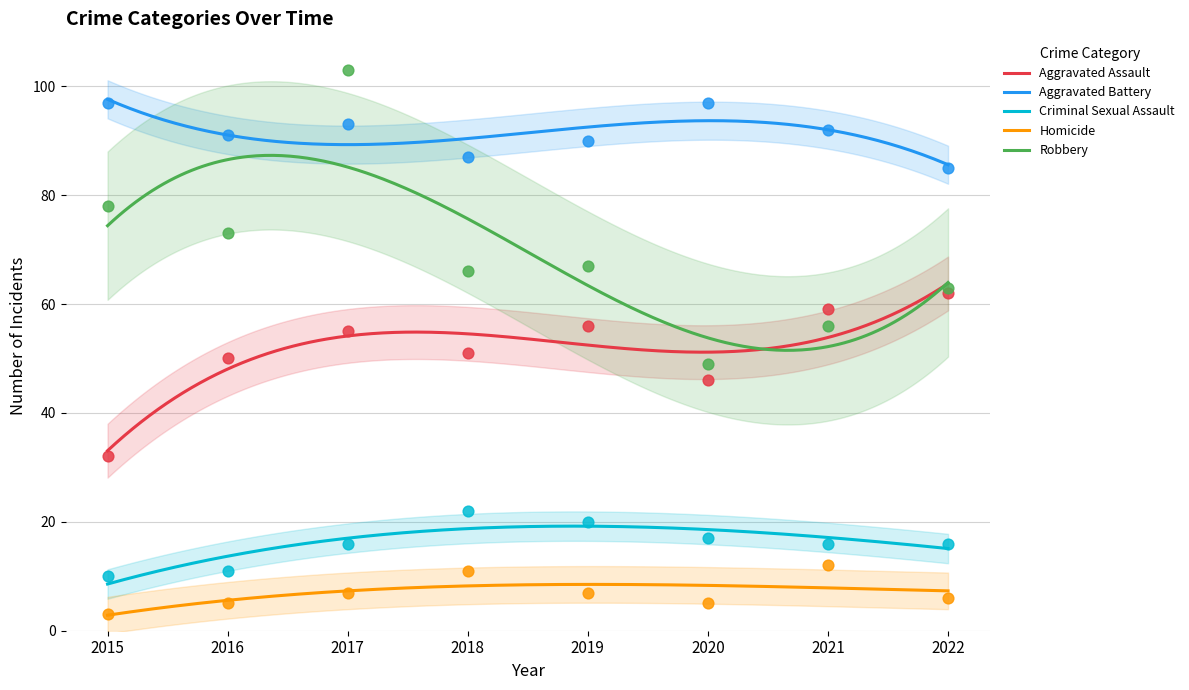

Is the value of Aggravated Battery at 2018 greater than the value of Homicide at 2020?

Yes